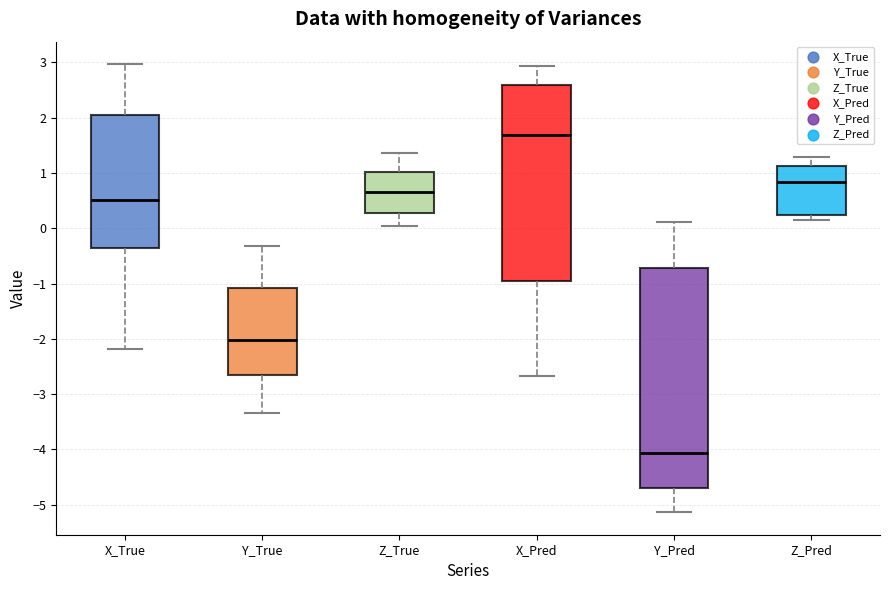

Reading left to right, read every box against the y-axis: the position of its median line, the range the box covers, and the ends of its whiskers. The values are not printed on the chart, so give them approximately, as read against the axis.

X_True: median 0.5, box -0.3 to 2.0, whiskers -2.2 to 3.0
Y_True: median -2.0, box -2.7 to -1.1, whiskers -3.3 to -0.3
Z_True: median 0.7, box 0.3 to 1.0, whiskers 0.0 to 1.4
X_Pred: median 1.7, box -1.0 to 2.6, whiskers -2.7 to 2.9
Y_Pred: median -4.1, box -4.7 to -0.7, whiskers -5.1 to 0.1
Z_Pred: median 0.8, box 0.2 to 1.1, whiskers 0.2 (just below the box's lower edge) to 1.3